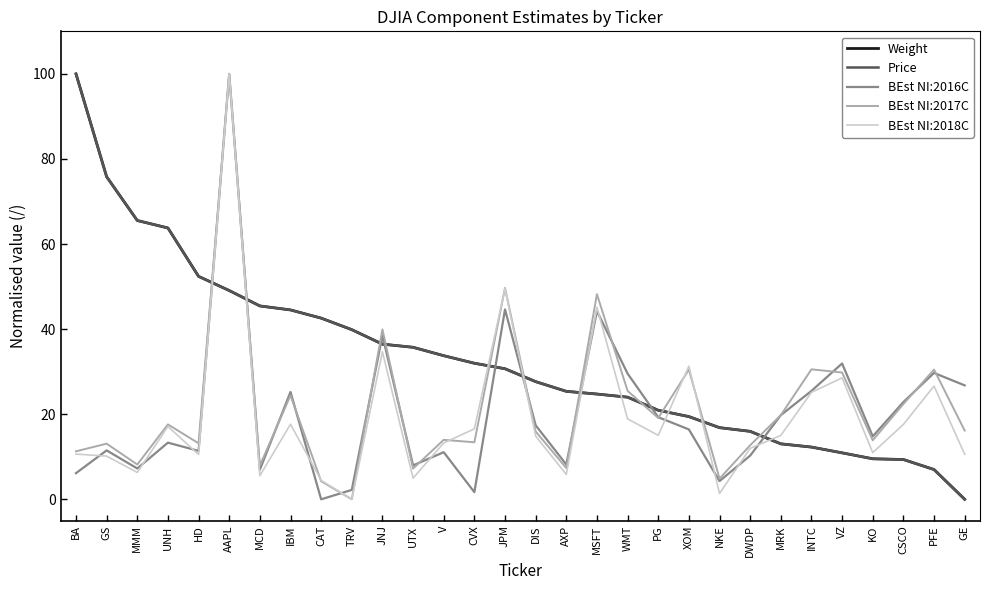

What value does the BEst NI:2018C series have at V?

13.2